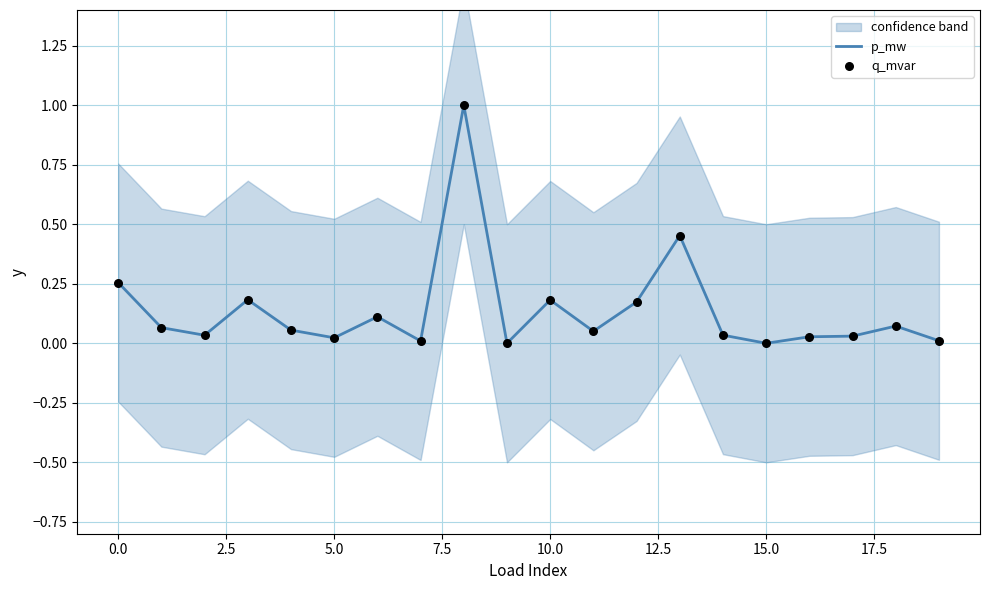

Which series has the widest spread of Y values?

p_mw